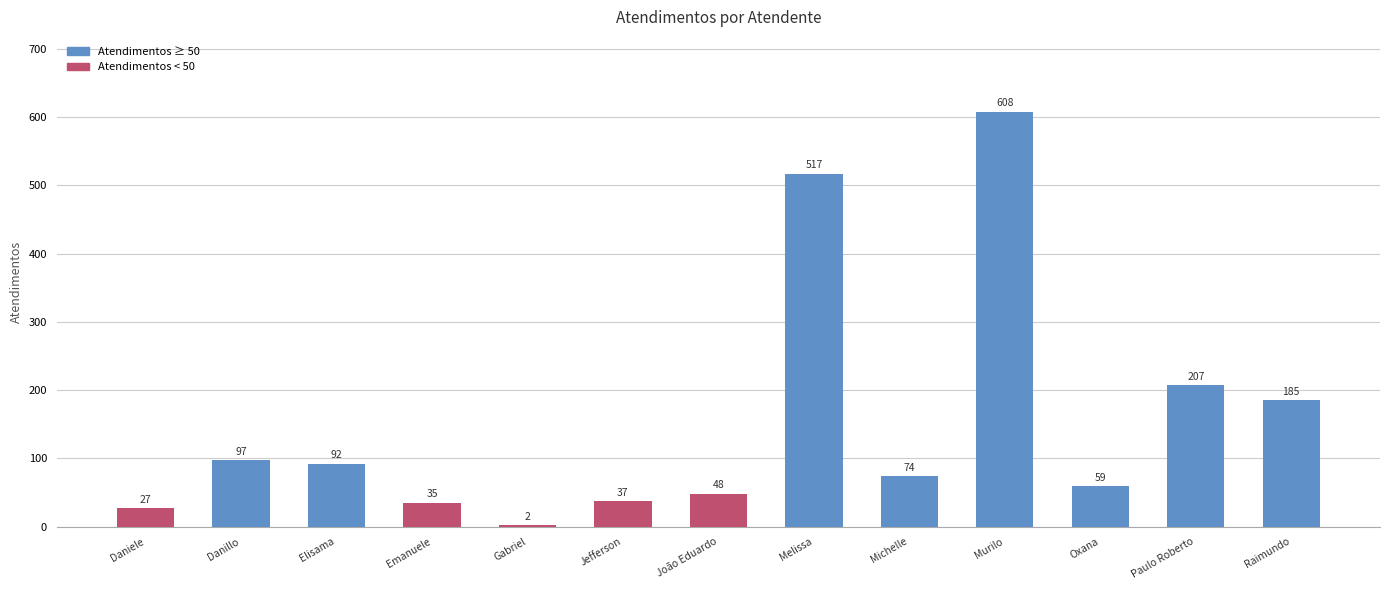

Is it true that the value at Michelle is 24?

False